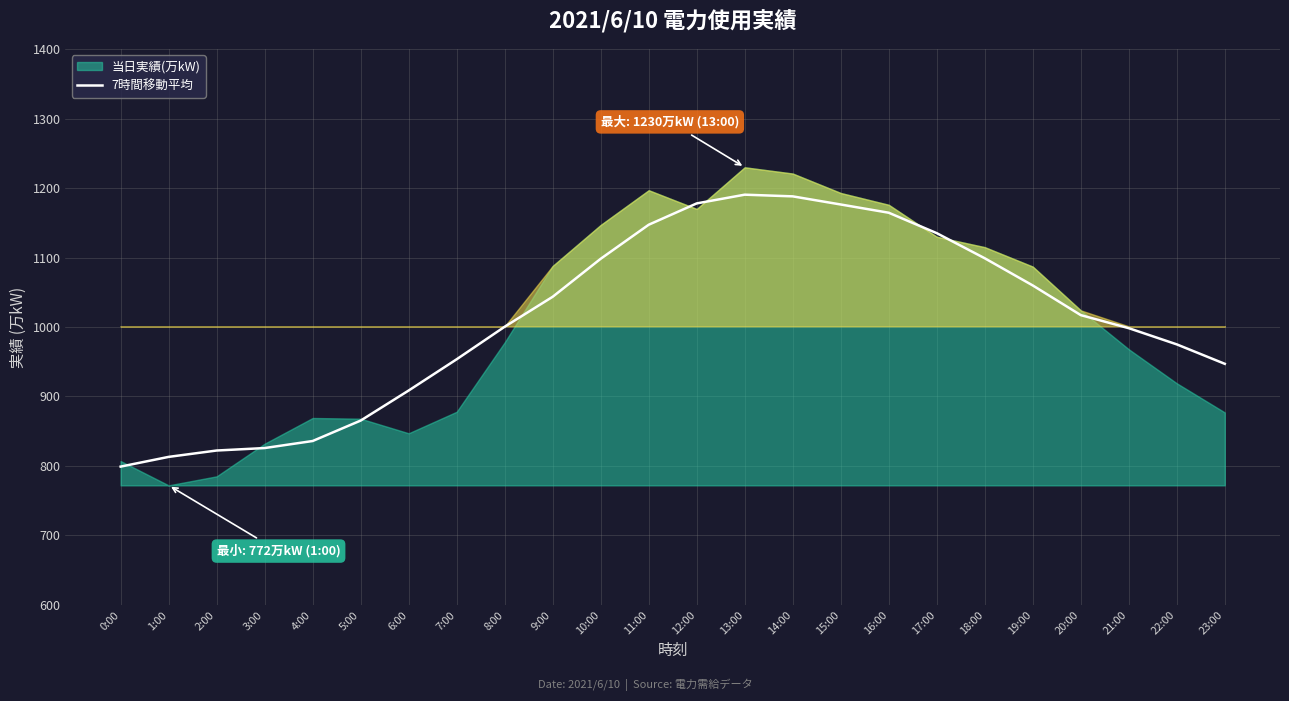

What is the change in value from 0:00 to 17:00?

+336.1